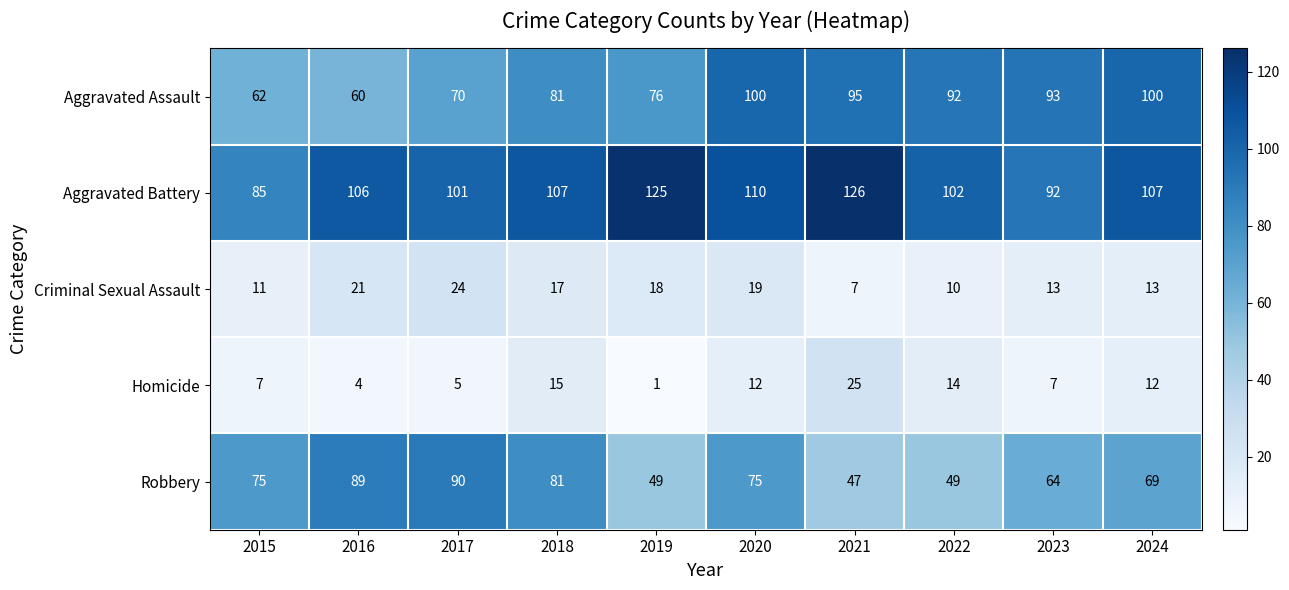

The value of Homicide at 2018 is 3. True or false?

False